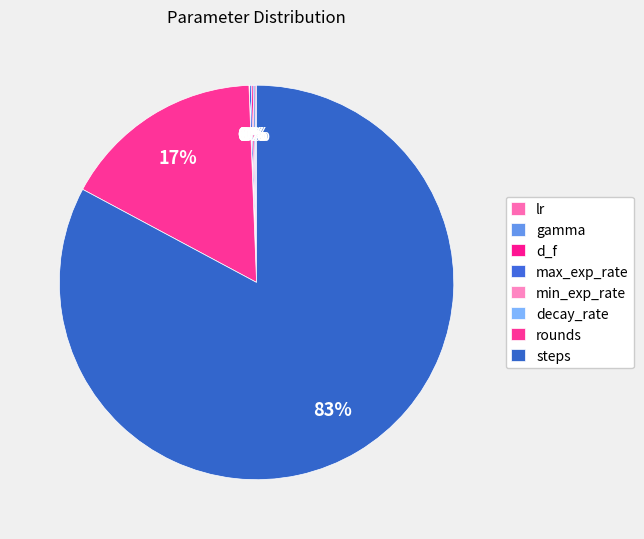

True or false: decay_rate accounts for 1% of the total.

False